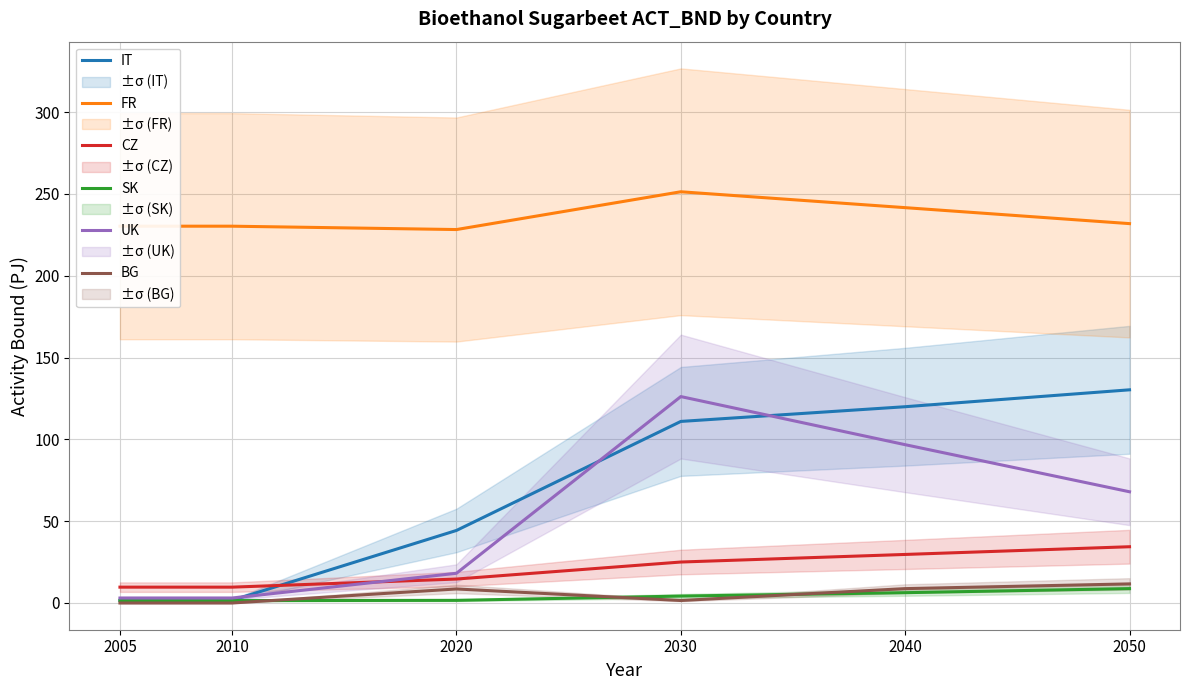

What is the sum of the CZ values at 2040 and 2010?

39.4